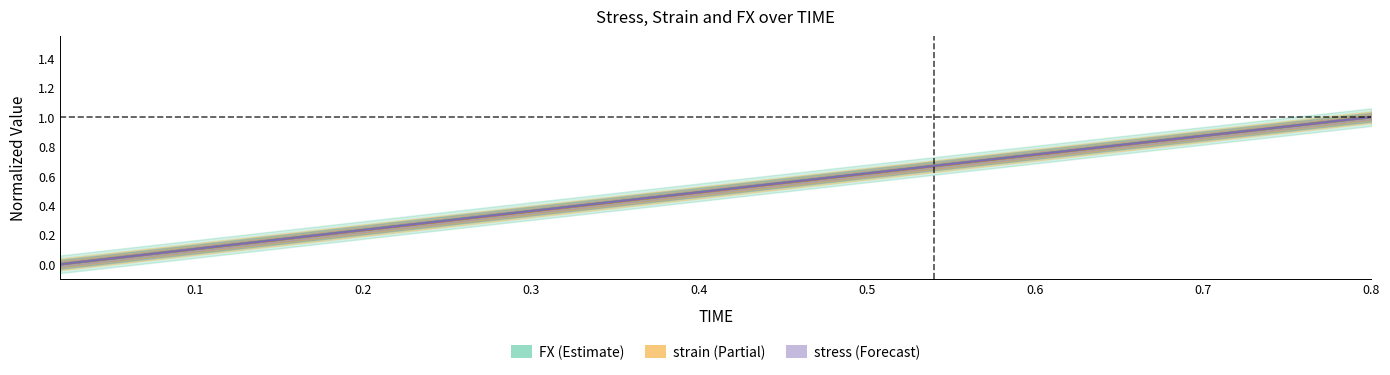

Count the number of data series in this chart.

3